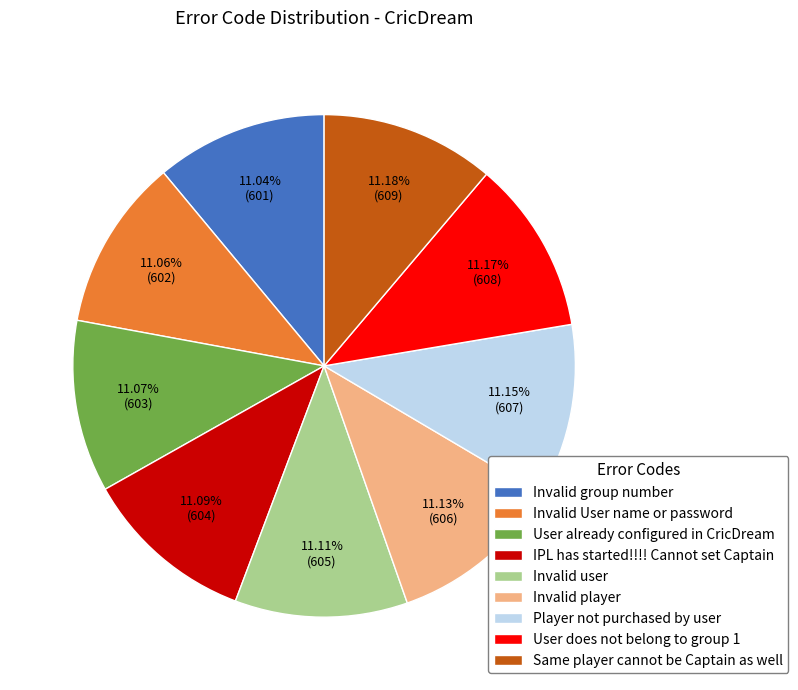

To the nearest percent, what is the average slice percentage?

11%